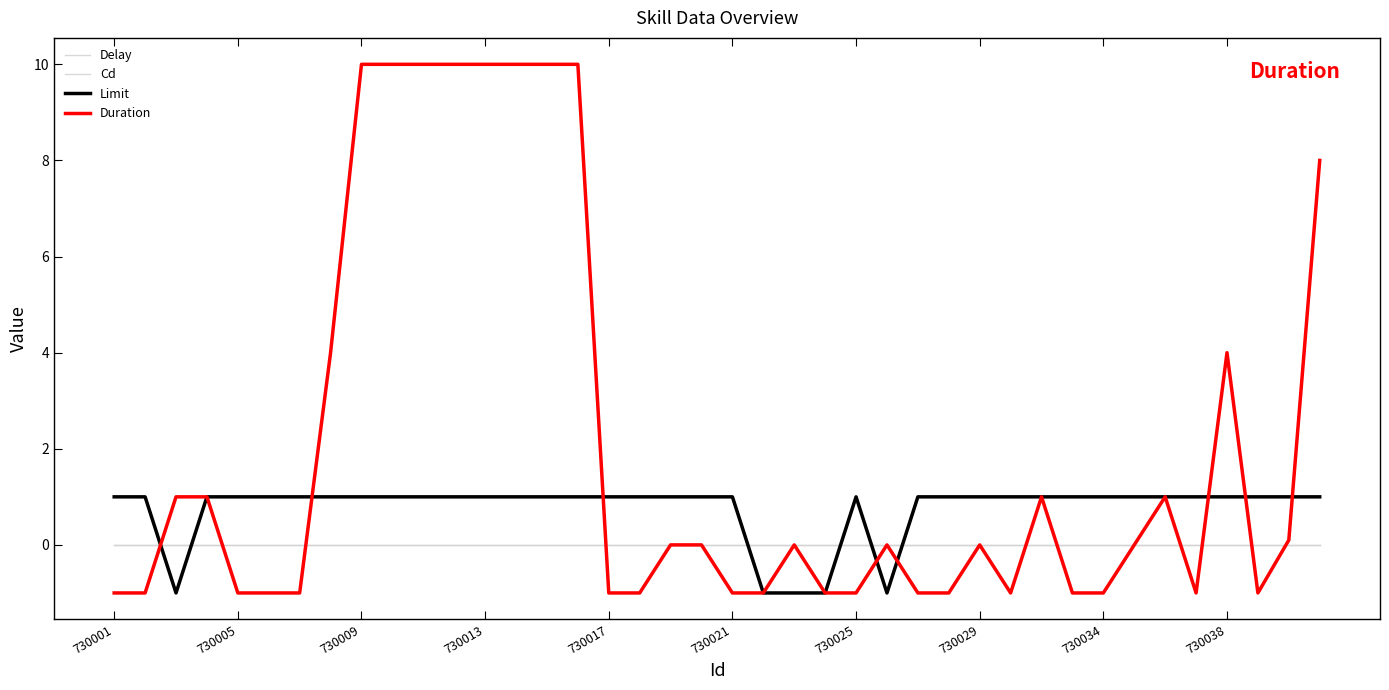

Does the chart display data point markers on the line(s)?

No